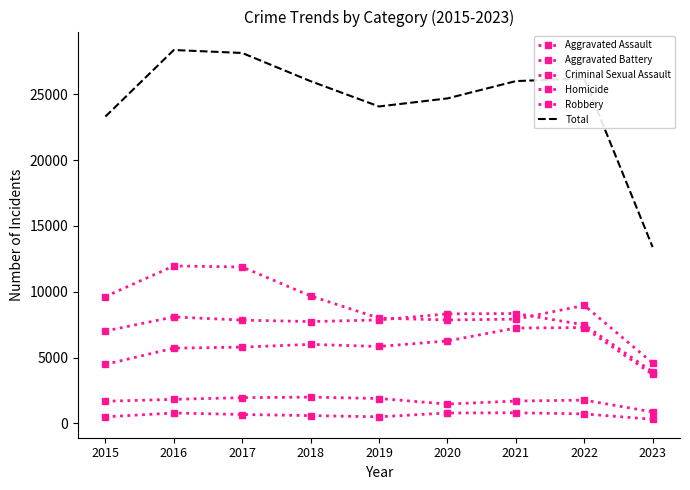

What are all the series names shown in the legend?

Aggravated Assault, Aggravated Battery, Criminal Sexual Assault, Homicide, Robbery, Total